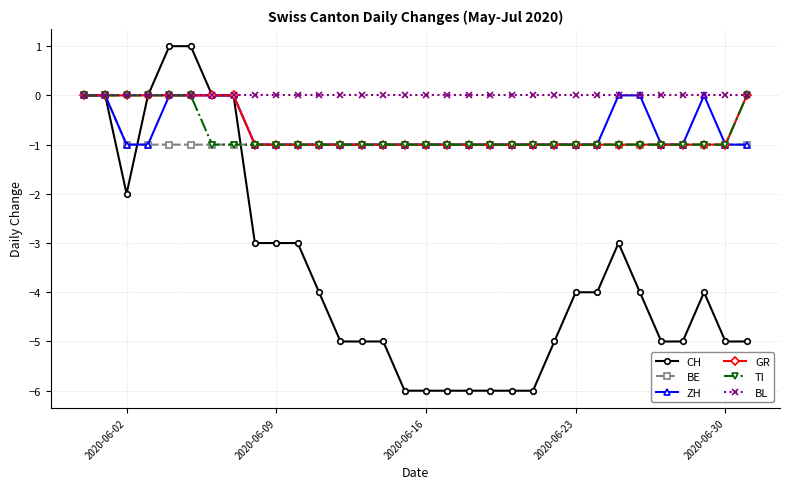

How many data points does each series have?

32